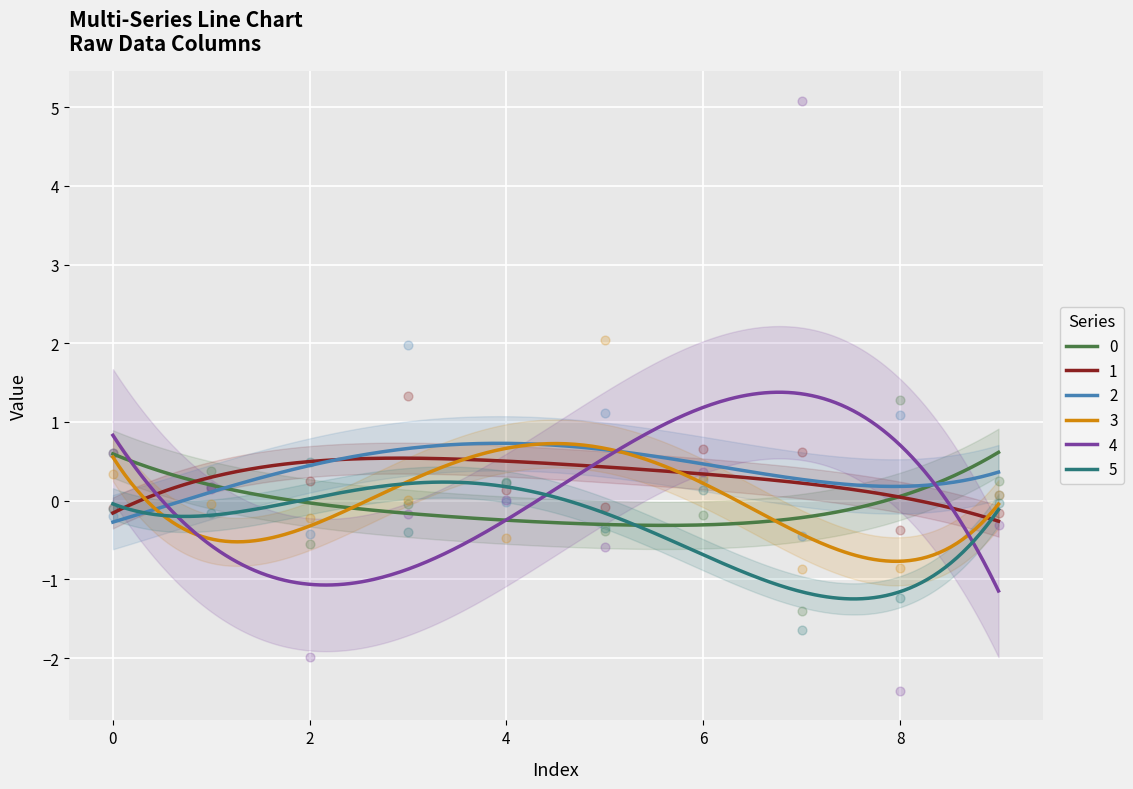

What are all the series names shown in the legend?

0, 1, 2, 3, 4, 5